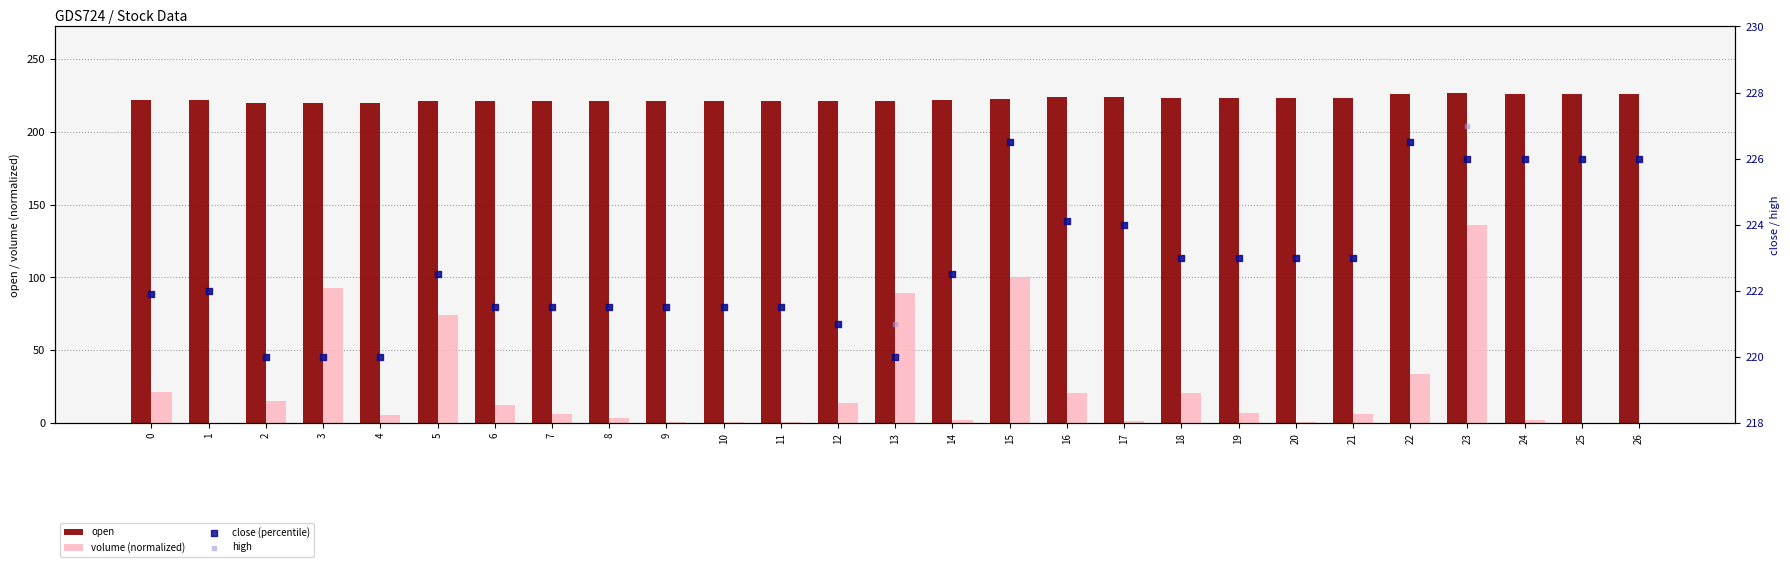

What are all the series names shown in the legend?

open, volume (normalized), close (percentile), high